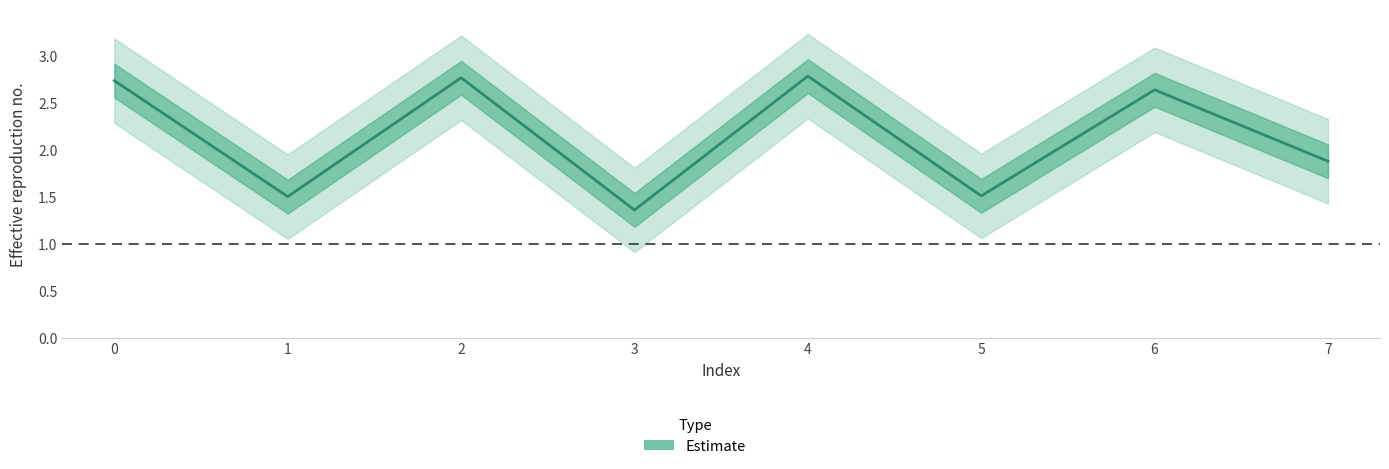

Rank the categories by value from lowest to highest.

3, 1, 5, 7, 6, 0, 2, 4